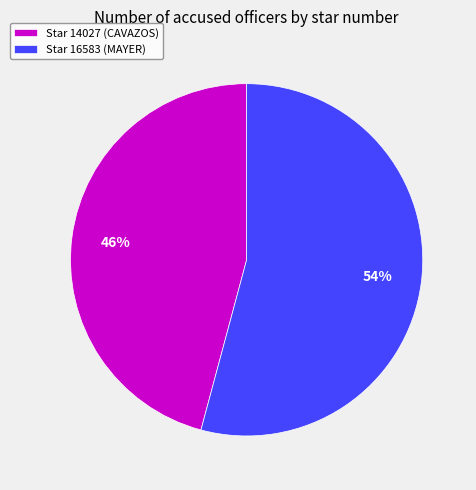

What is the largest slice in the pie chart?

Star 16583 (MAYER)